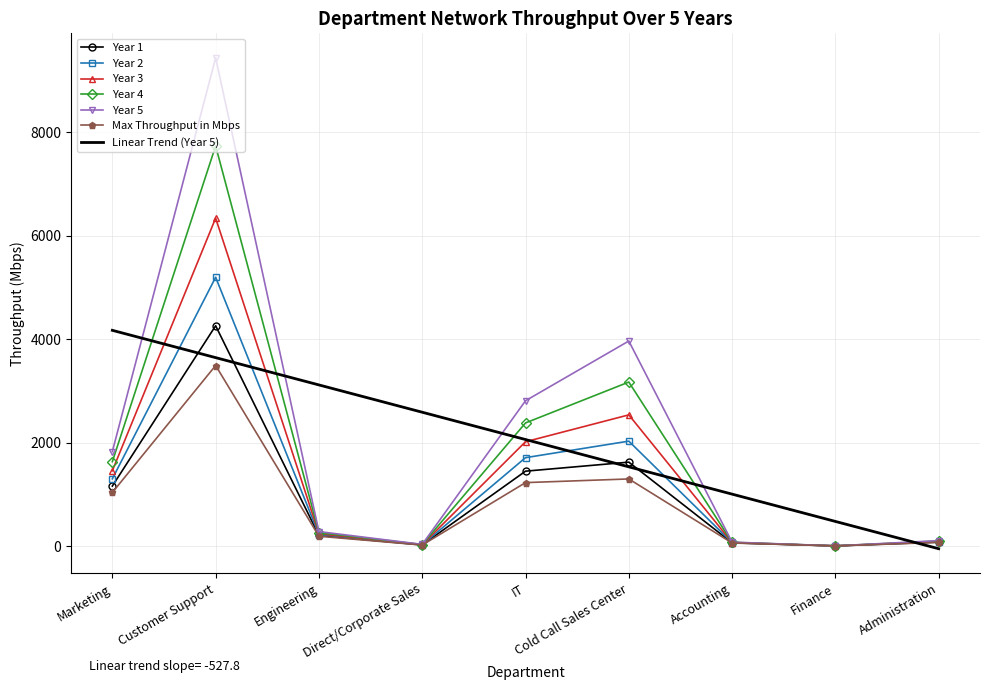

The Year 2 series shows 224.1 at Engineering. True or false?

True